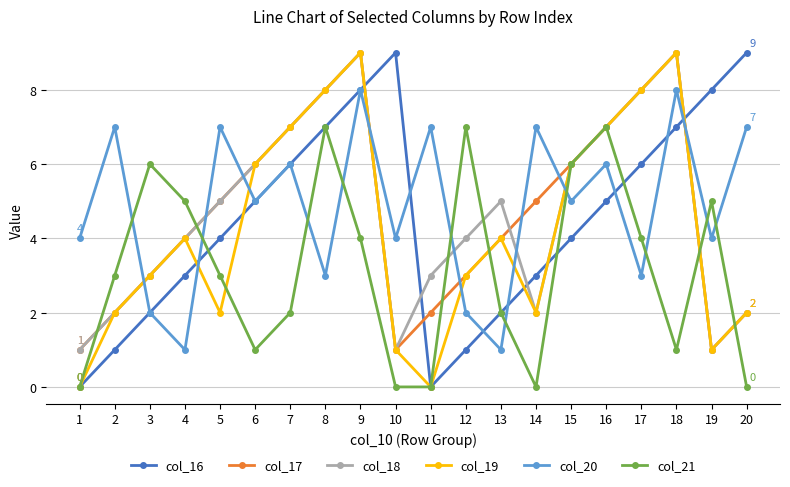

Count the number of categories in the chart.

20